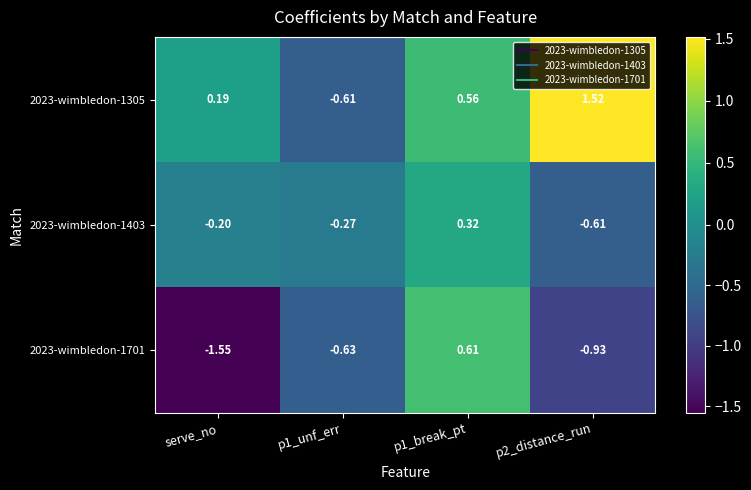

Rank the series at p1_unf_err from lowest to highest value.

2023-wimbledon-1701, 2023-wimbledon-1305, 2023-wimbledon-1403